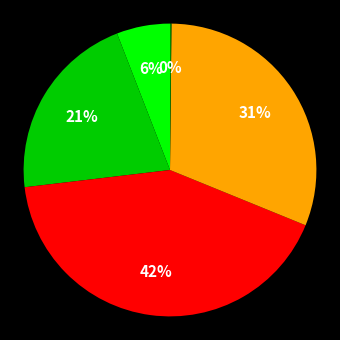

Does any single category account for the majority?

No